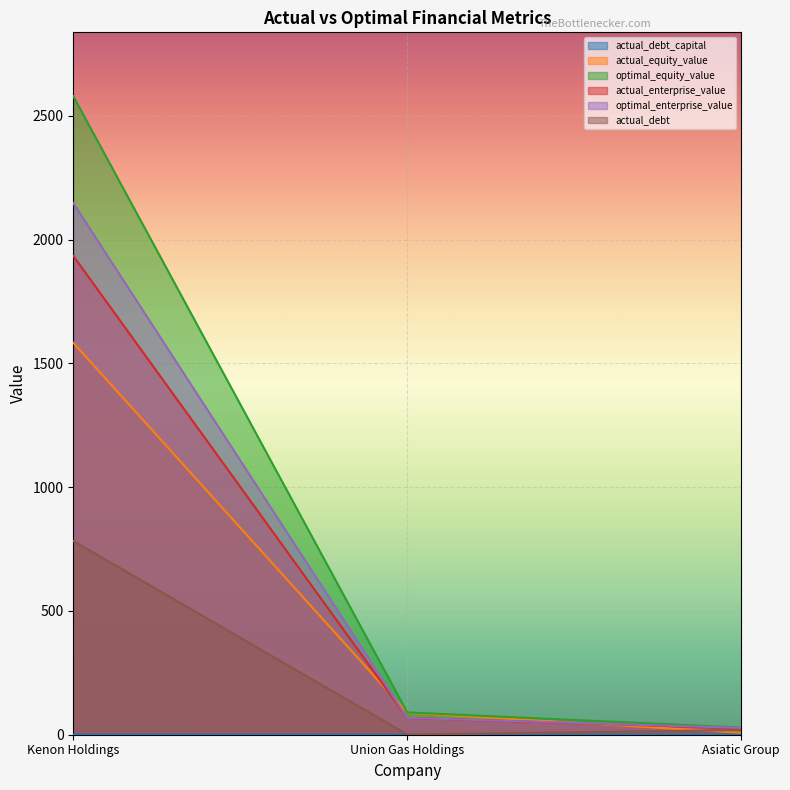

Is the value of actual_debt_capital at Union Gas Holdings greater than the value of actual_debt at Union Gas Holdings?

No